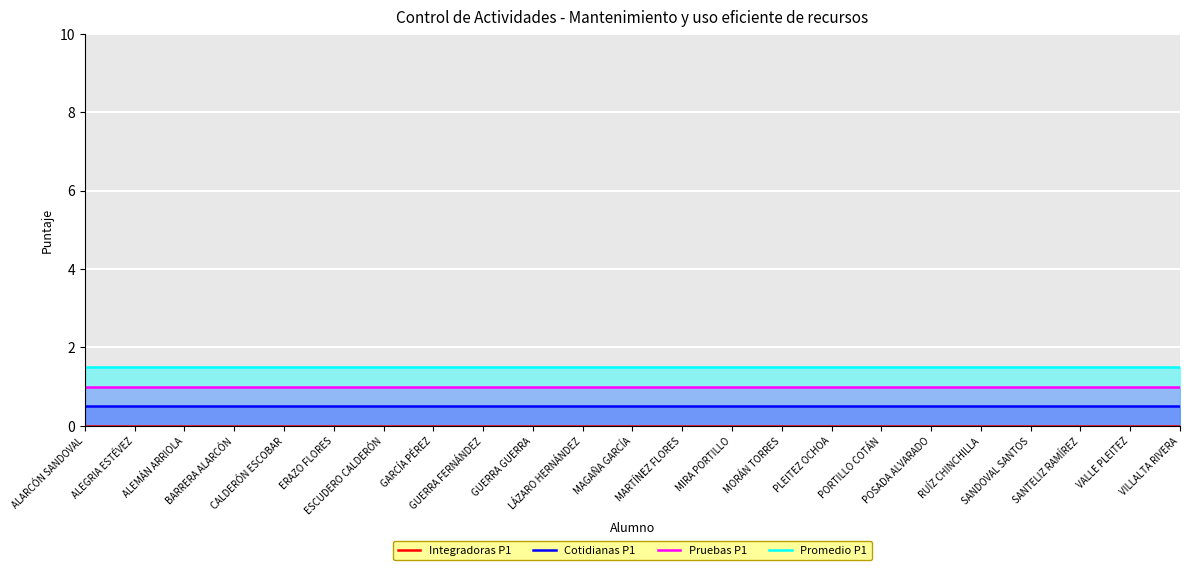

True or false: Cotidianas P1 and Pruebas P1 intersect in this chart.

False